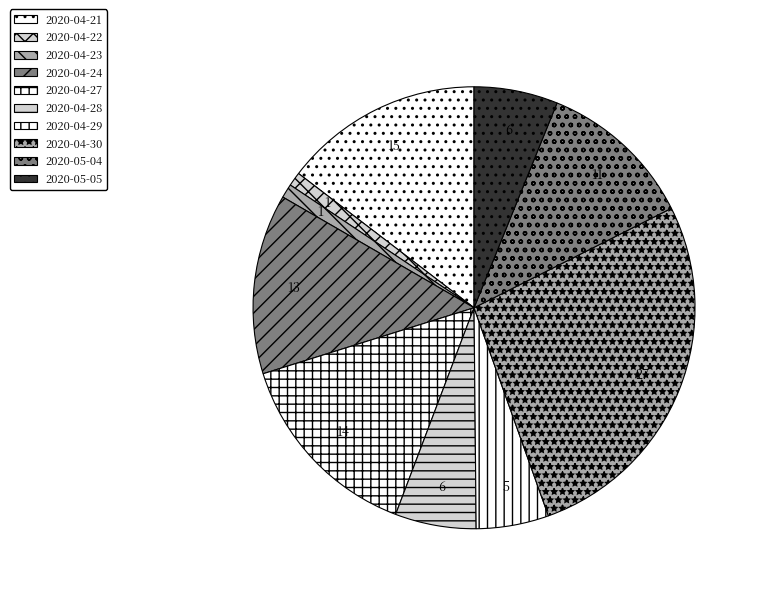

True or false: 2020-04-24 accounts for 13% of the total.

True